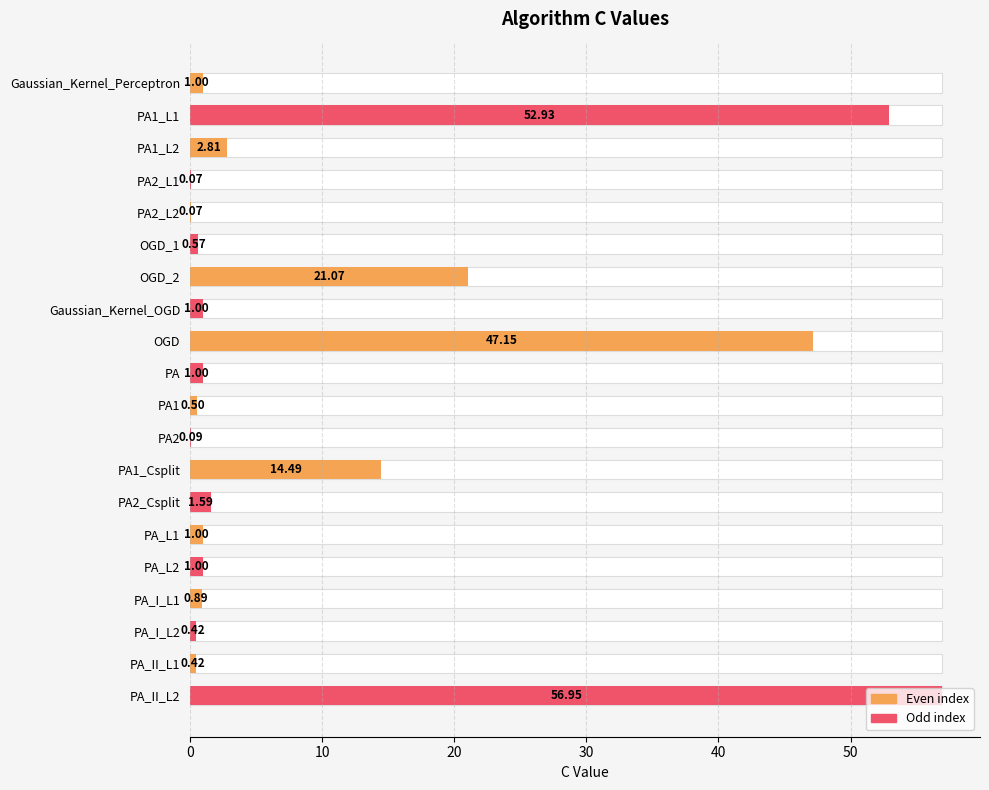

What is the smallest value displayed?

0.1